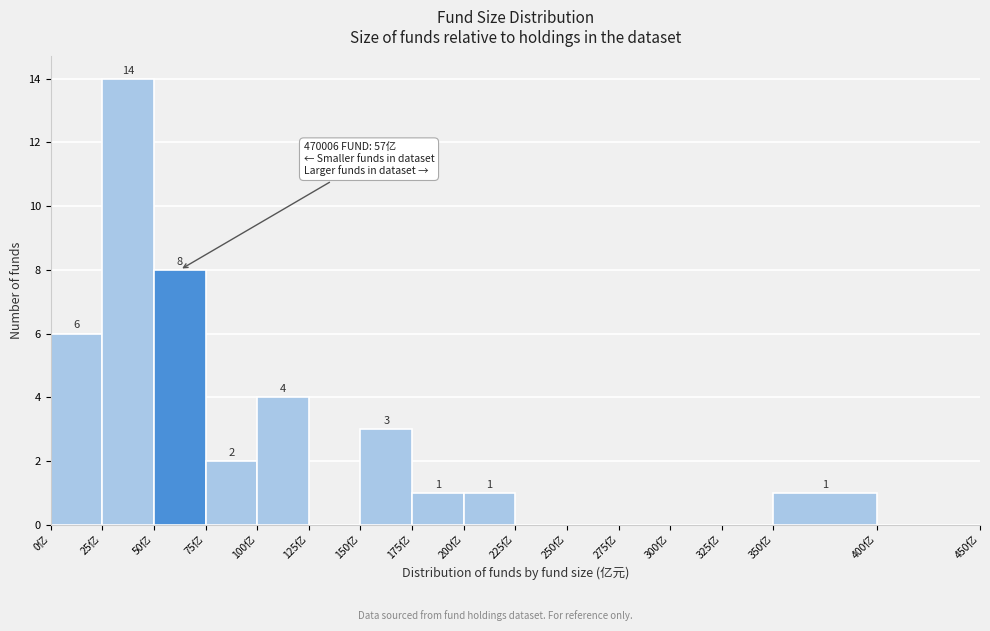

Which range on the x-axis has the tallest bar?

25 to 50